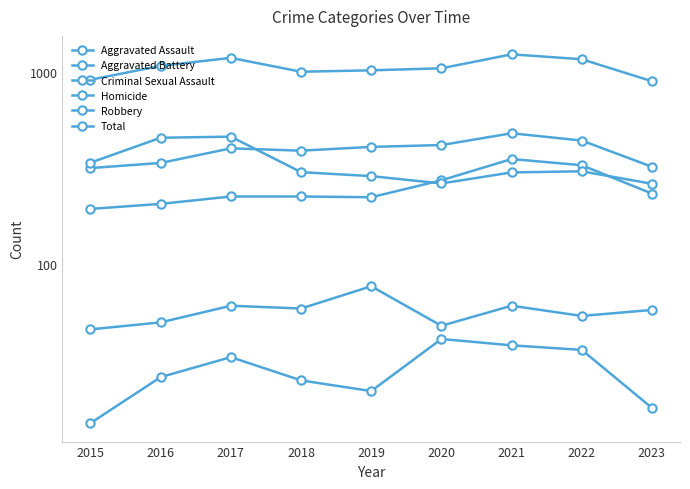

True or false: Robbery and Aggravated Battery cross at least once.

True